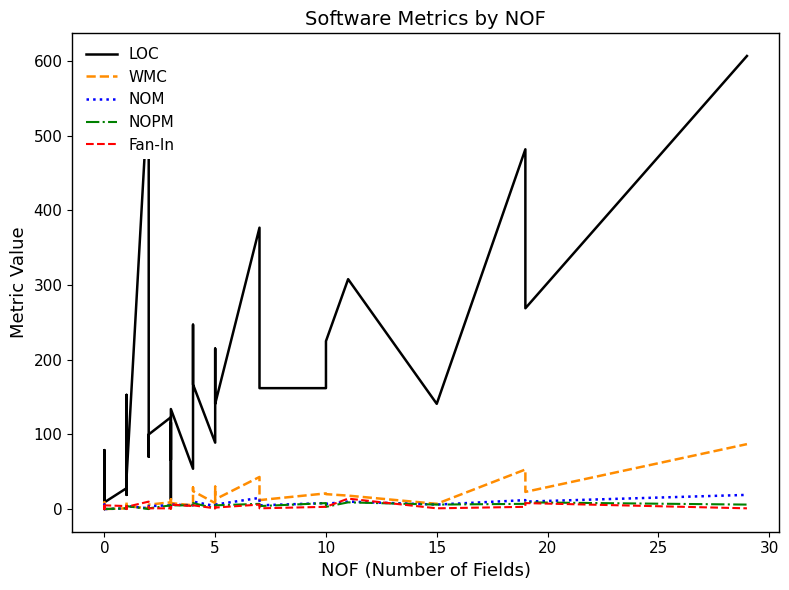

Count the number of categories in the chart.

40